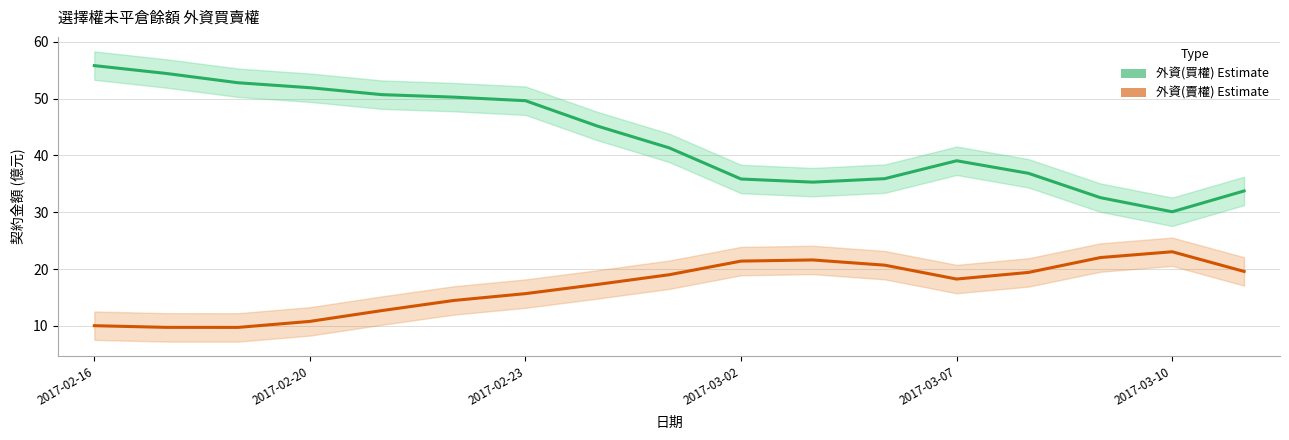

The 外資(賣權) Estimate series shows 17.3 at 7. True or false?

True